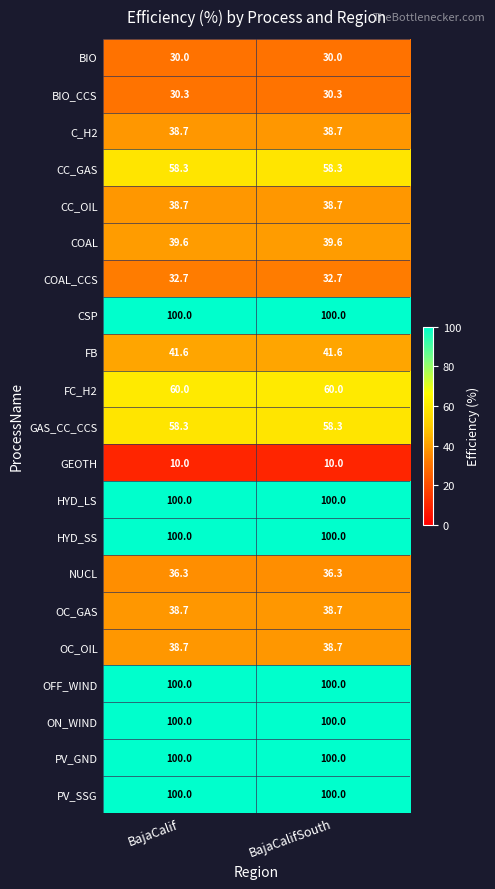

Read the OC_GAS value at BajaCalifSouth.

38.7